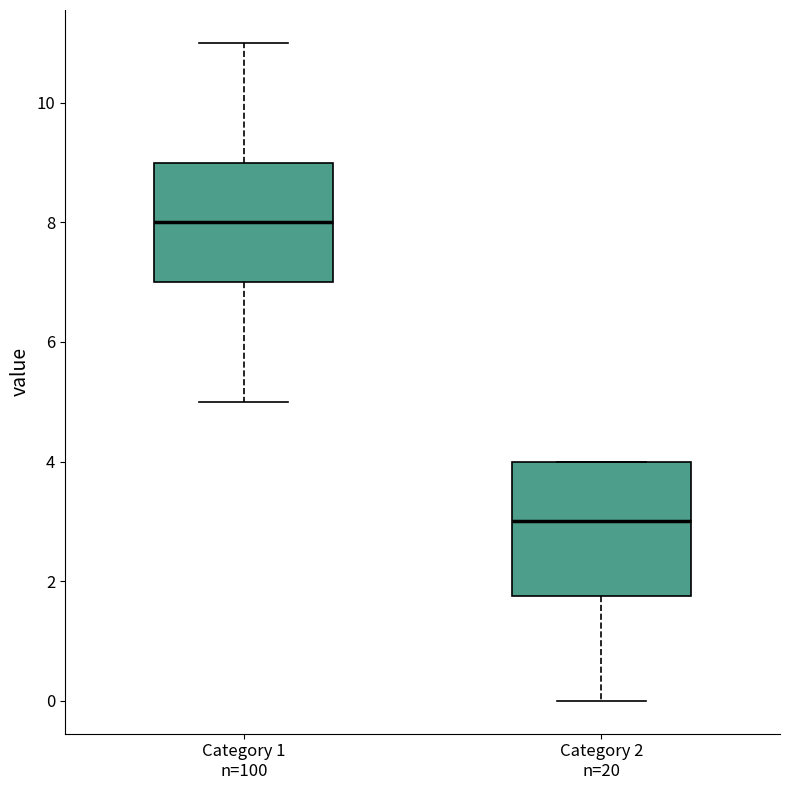

Which box's median line is the highest?

Category 1 n=100